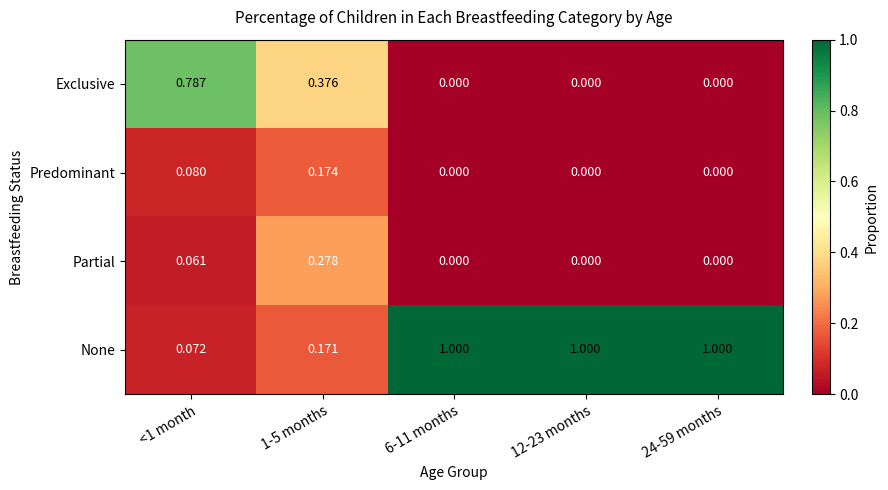

List the series in order of their peak value, lowest first.

Predominant, Partial, Exclusive, None